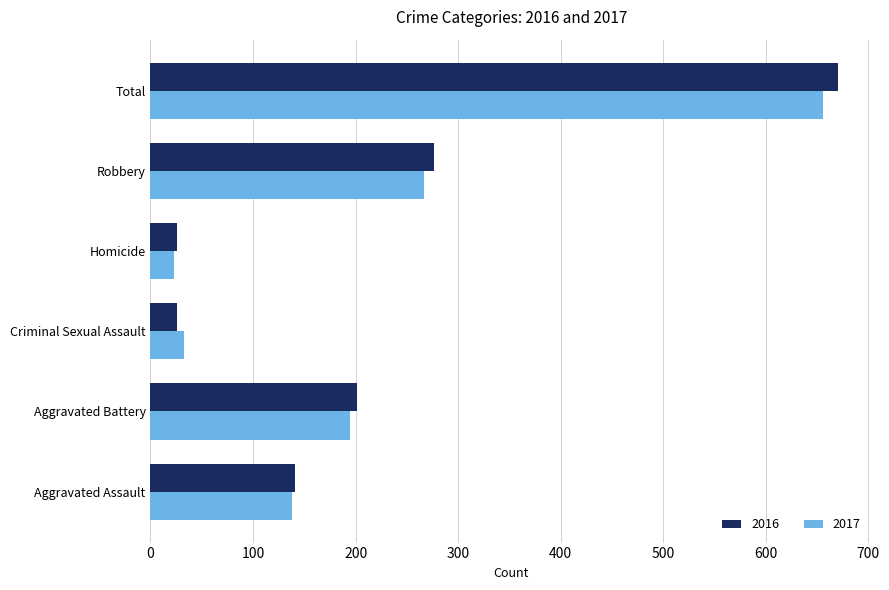

What is the minimum value for 2017?

23